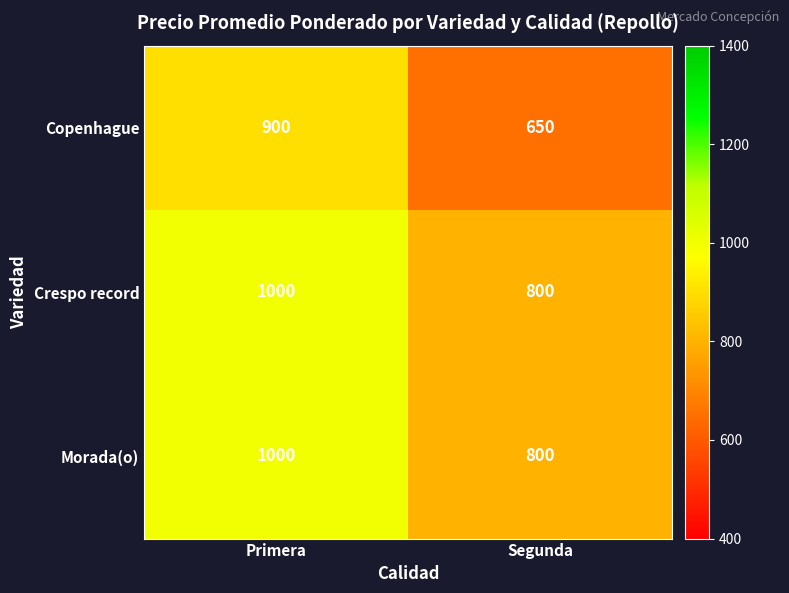

What is the approximate value of Crespo record at Segunda, to the nearest 5?

800